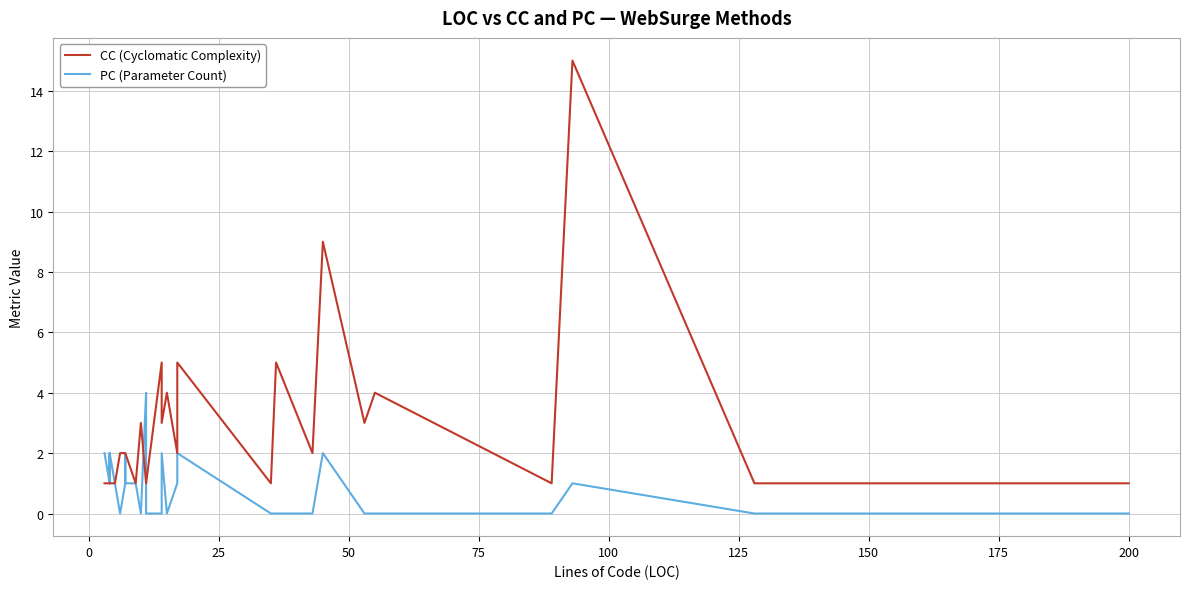

How many lines are shown in the chart?

2